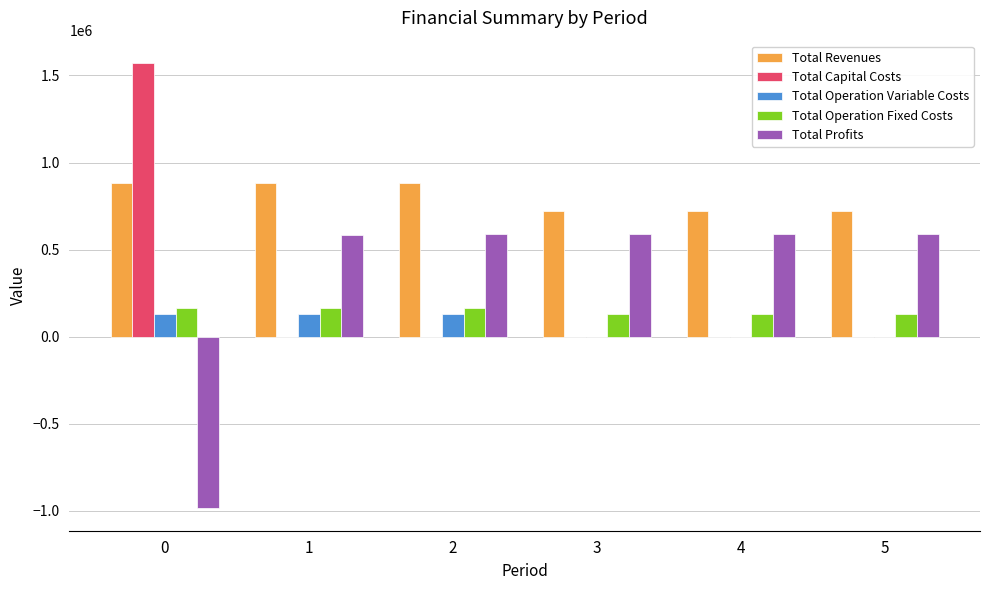

What is the sum of all Total Revenues values?

4809638.4